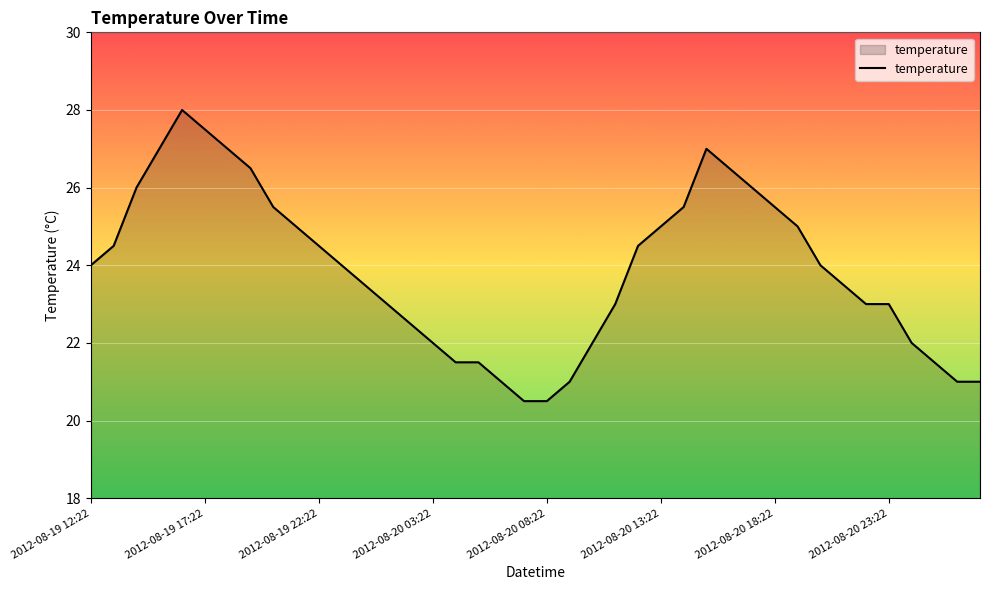

What is the difference between the maximum and minimum values?

7.5